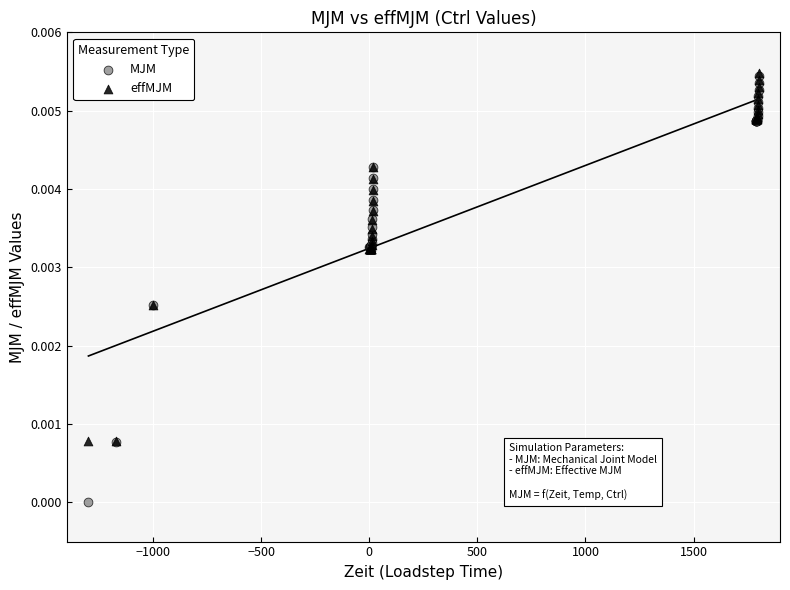

Which series has the largest Y range (max minus min)?

MJM